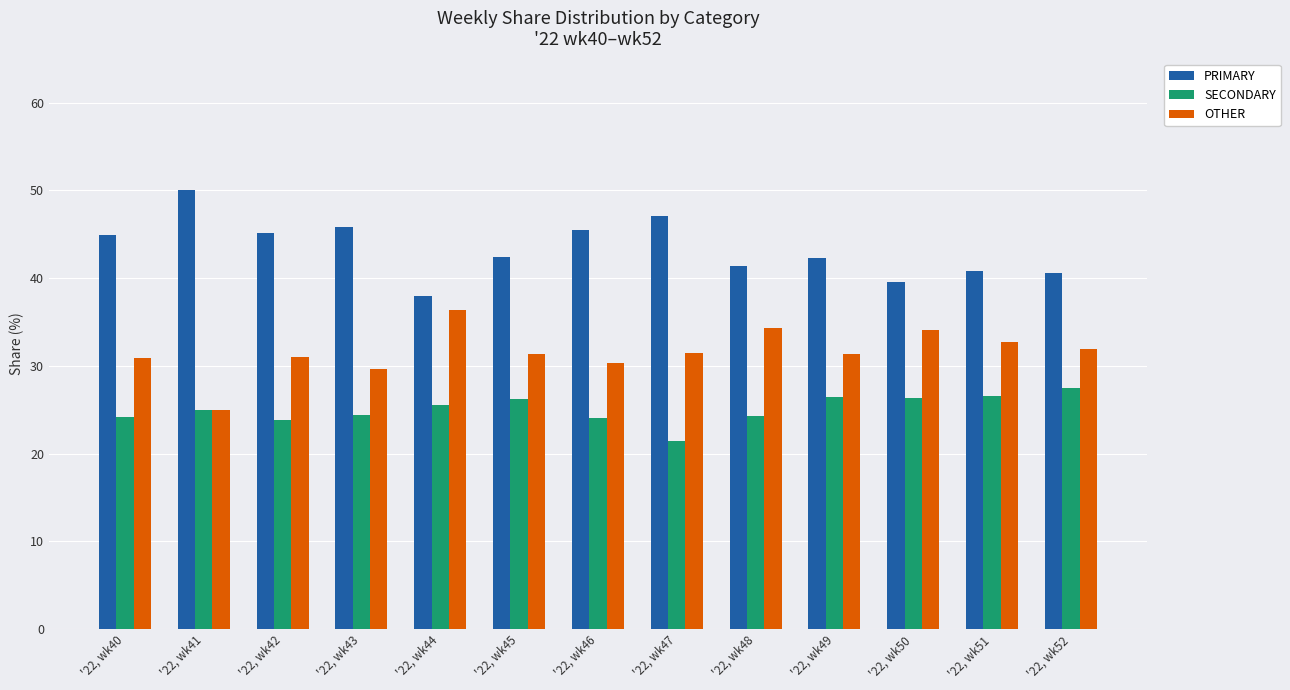

What is the value of the OTHER bar at the 8th from the left?

31.5